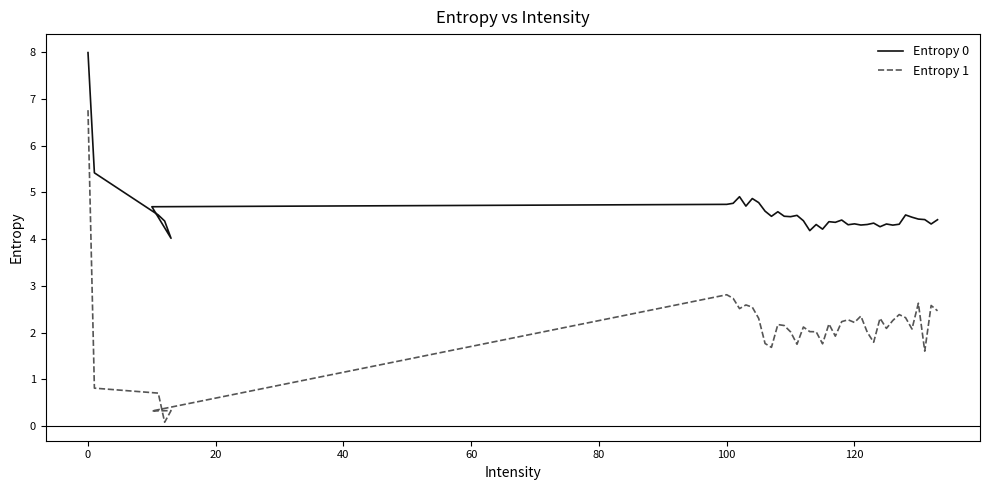

What is the difference between the maximum and second lowest values in the Entropy 1 series?

6.4